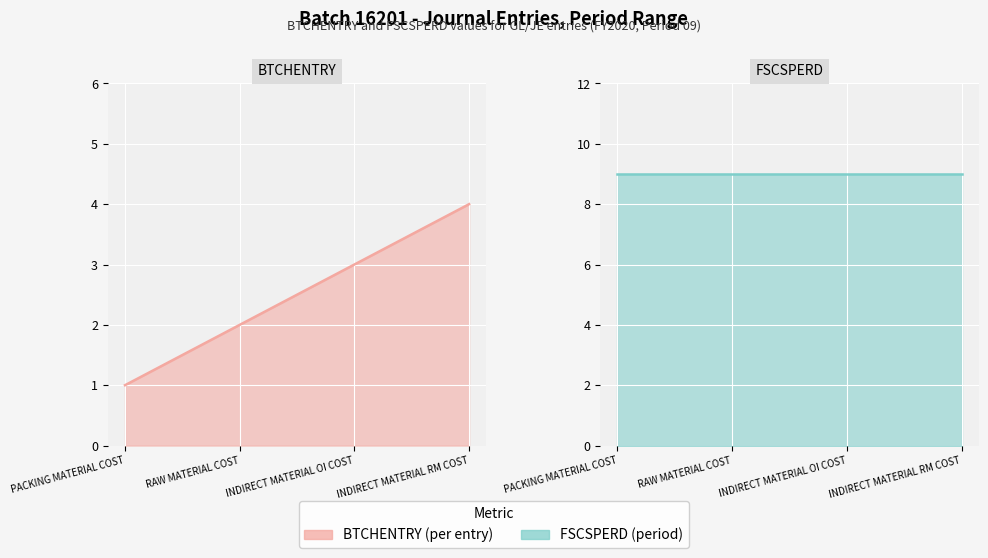

What position from the left is INDIRECT MATERIAL RM COST?

4